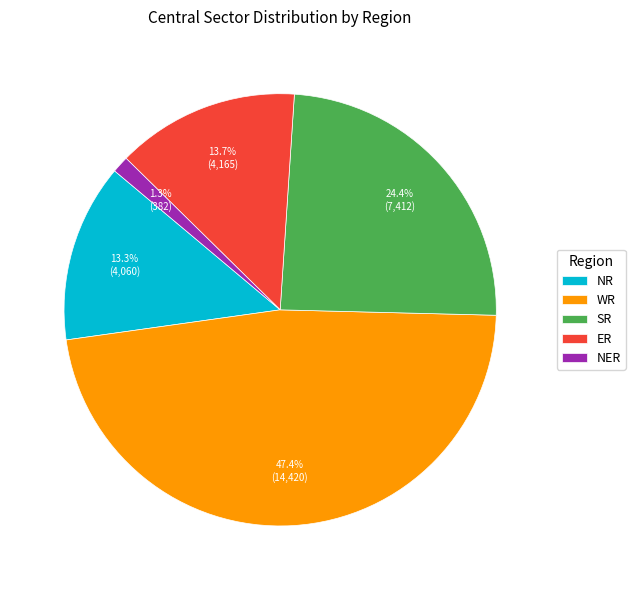

Count the number of slices in the pie.

5